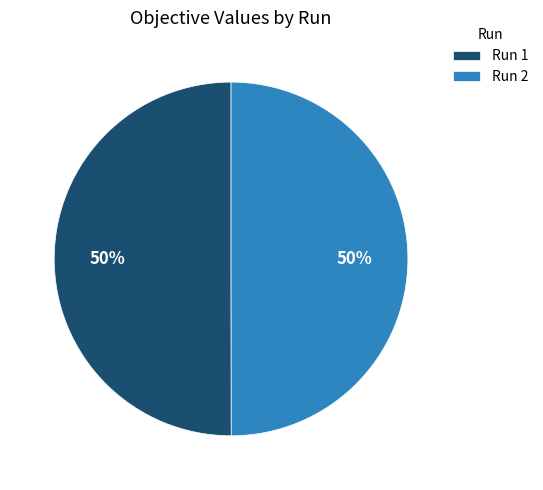

The Run 2 slice represents 50% of the pie. True or false?

True